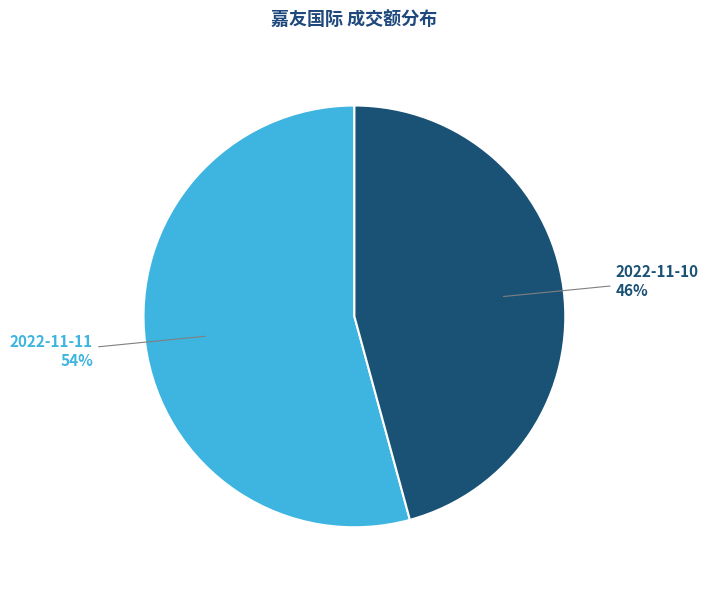

Is there any slice that represents more than half of the pie?

Yes